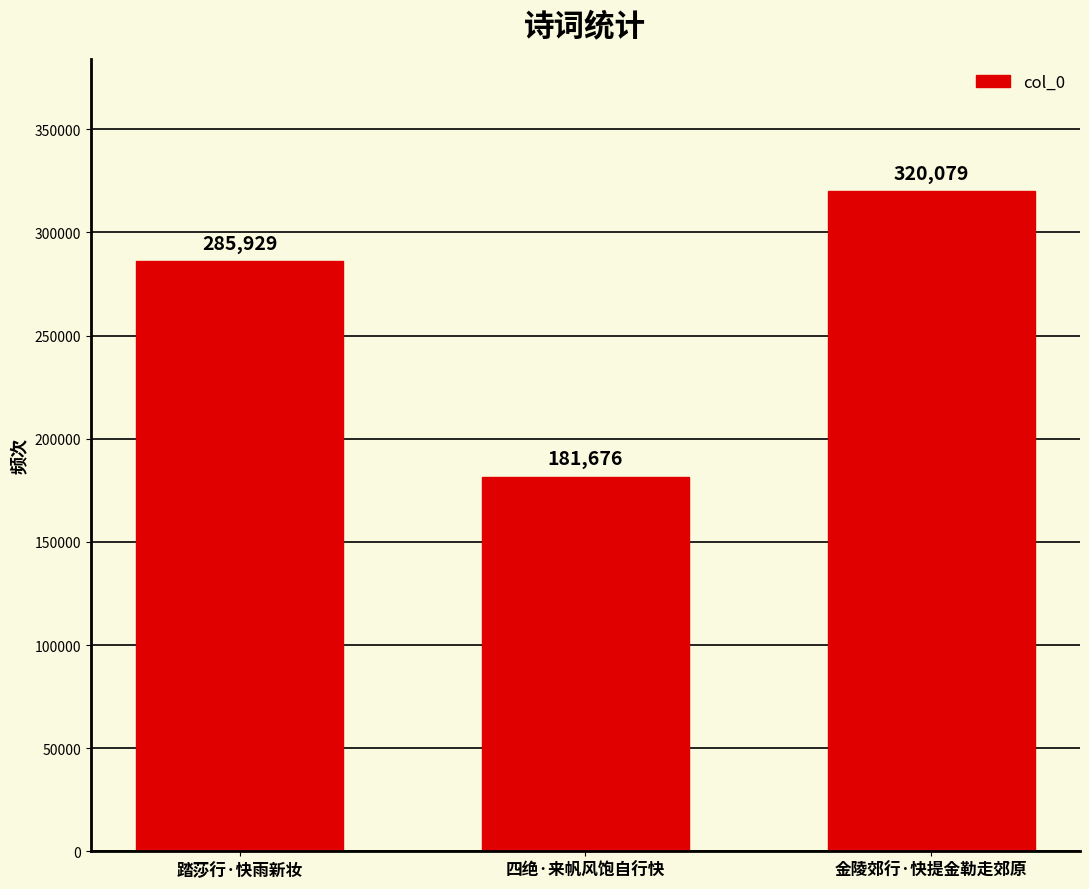

What is the label of the 3rd bar from the right?

踏莎行·快雨新妆